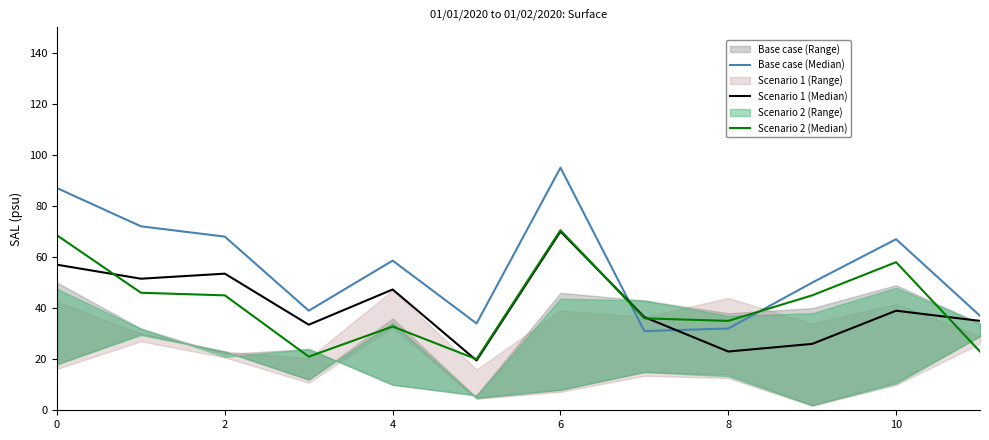

What is the label of the 8th point from the left?

7